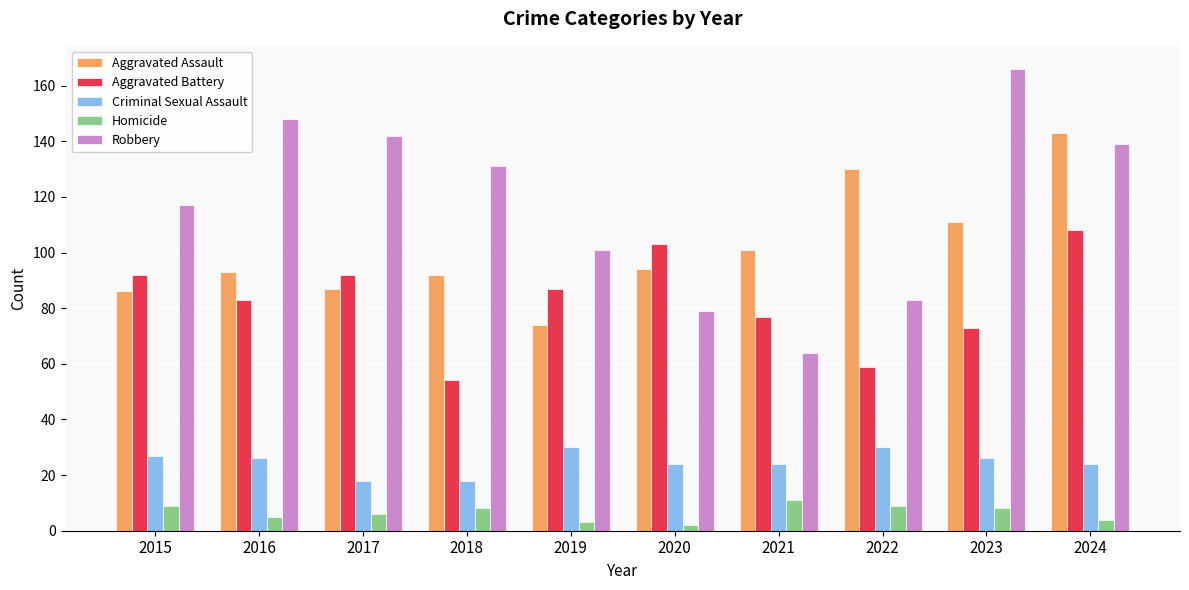

What is the value of the Robbery bar at the 2nd from the left?

148